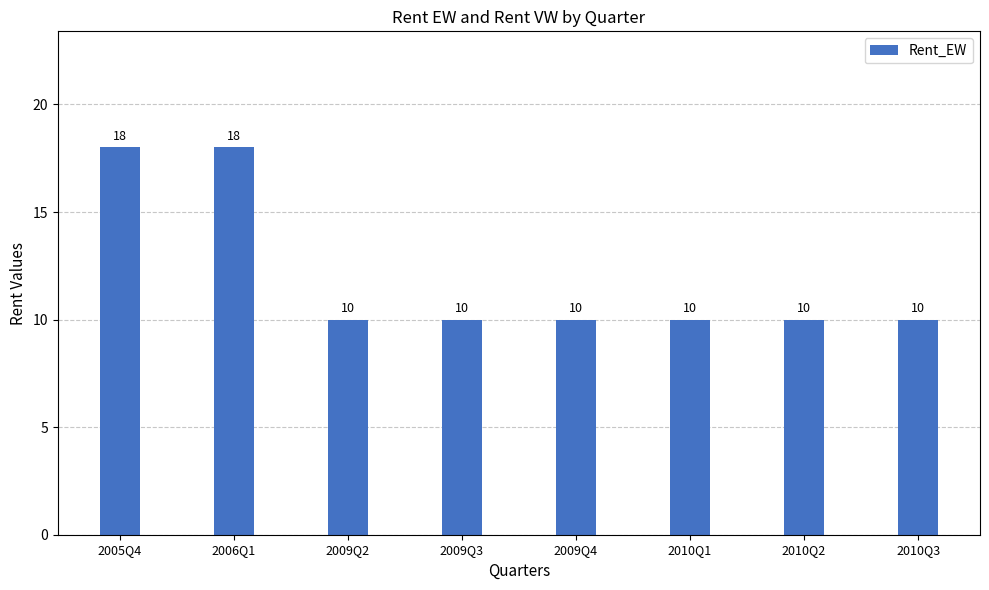

Reading left to right, what are all the values shown in this chart?

18	18	10	10	10	10	10	10